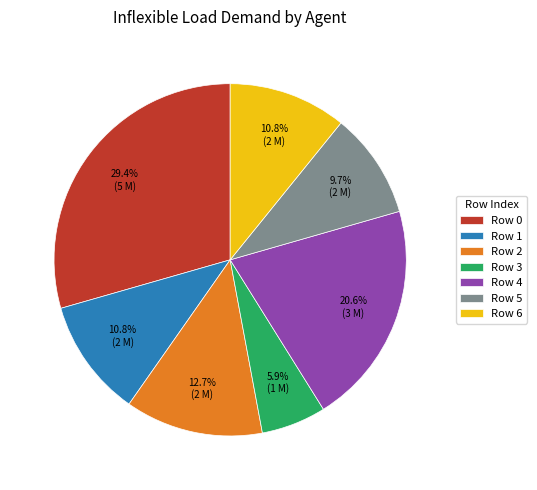

Between Row 4 and Row 3, which is larger?

Row 4